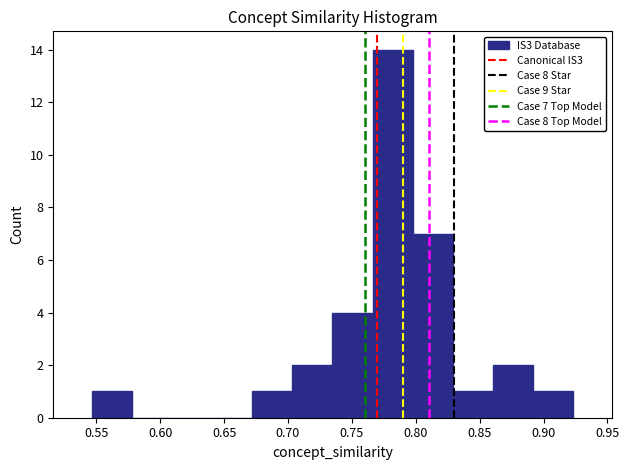

Over which range of the x-axis is the bar tallest?

0.765 to 0.800